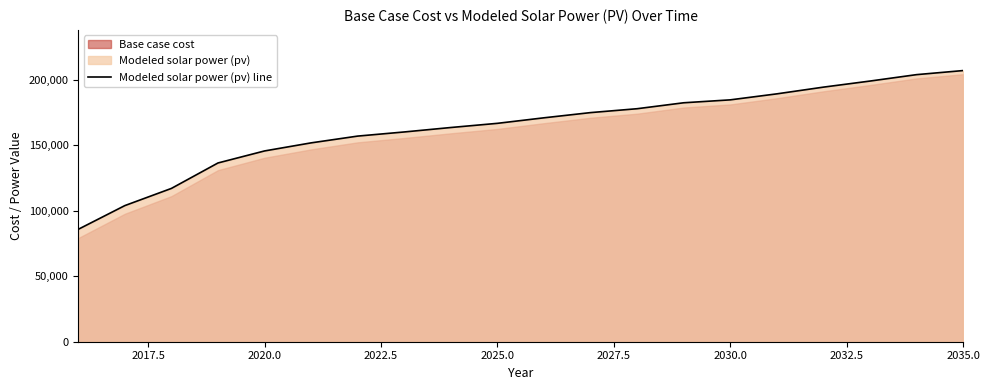

True or false: there are more than 0 points higher than both neighbors.

False